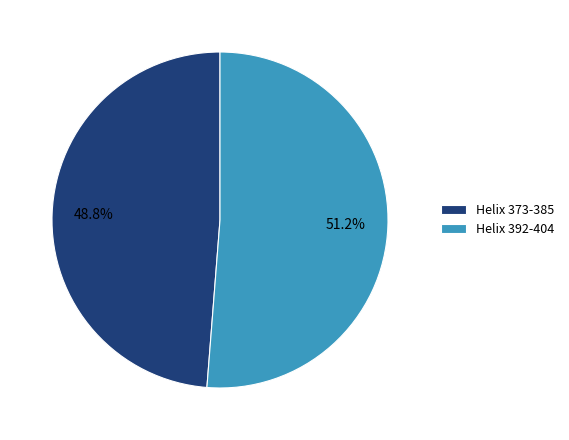

Is it true that Helix 392-404 is 51% of the pie?

True